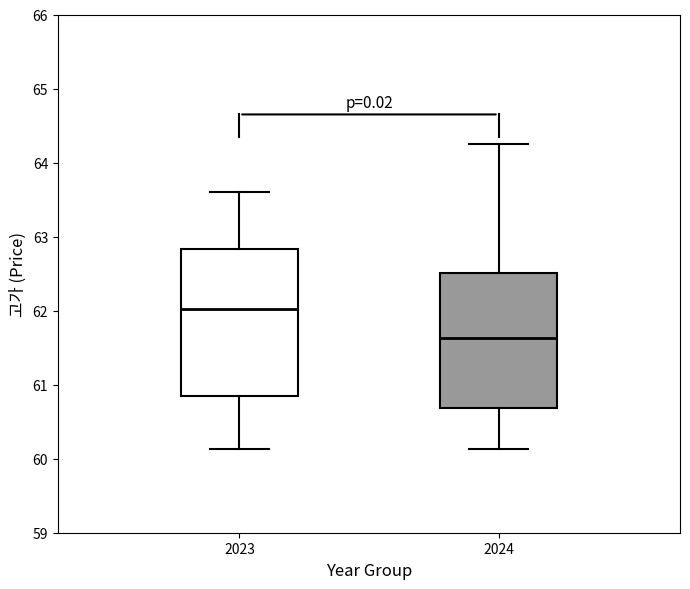

Where does the upper whisker of the box at x = 2023 end on the y-axis? The values are not printed on the chart, so give them approximately, as read against the axis.

63.6